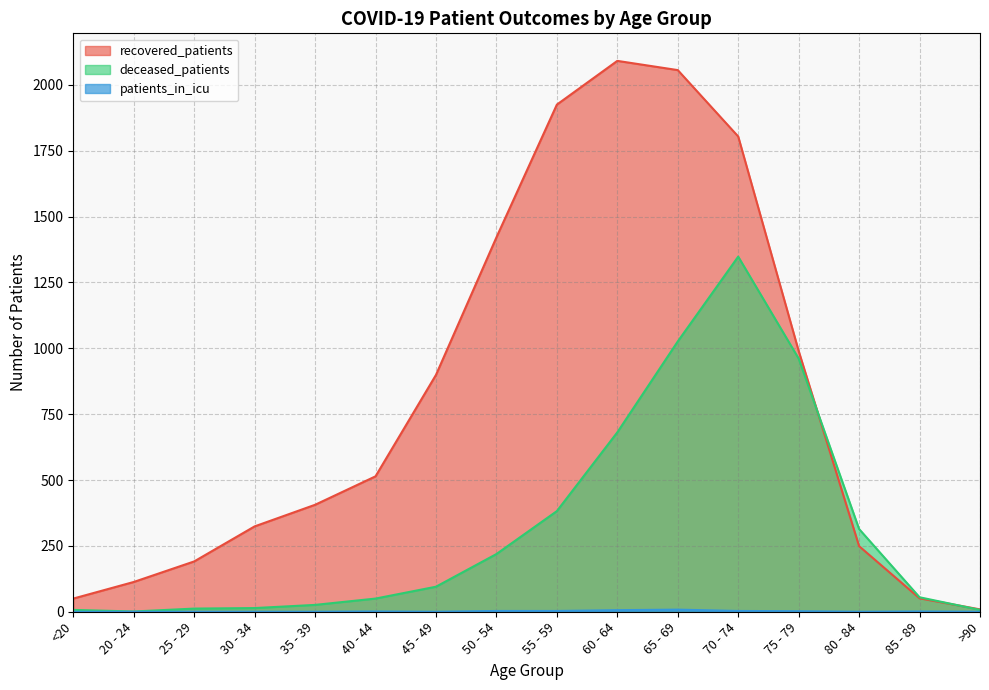

What is the difference between the maximum and minimum values in the patients_in_icu series?

8